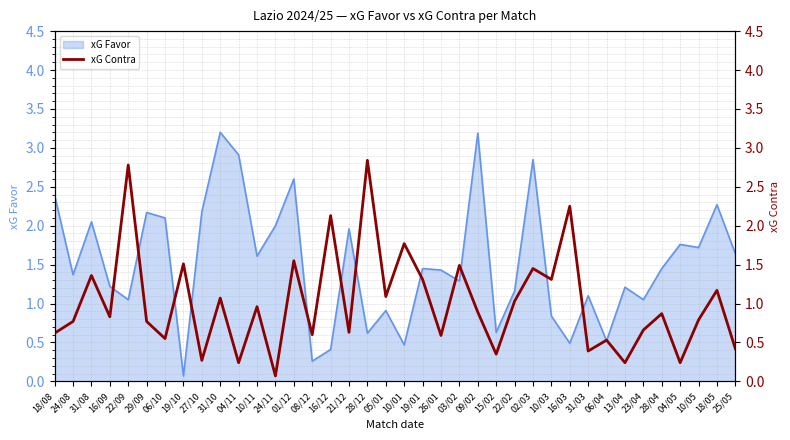

At which label does xG Favor first exceed 1?

18/08